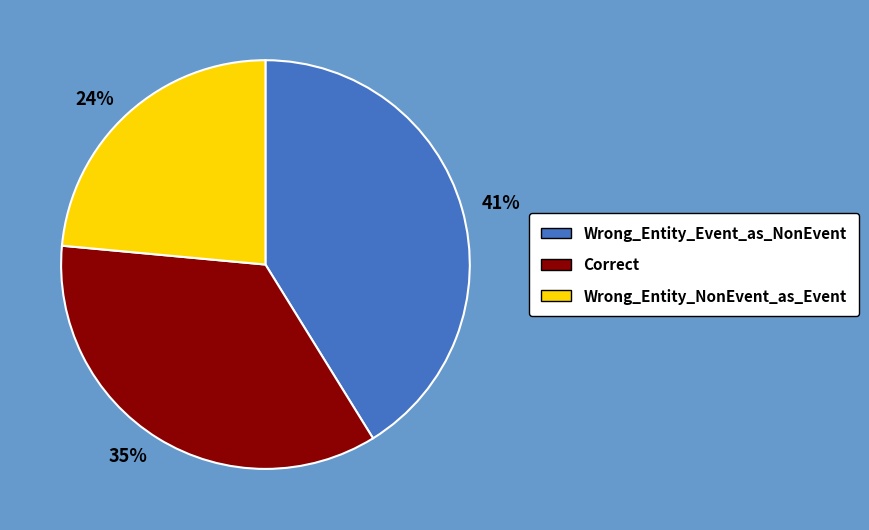

How many slices are in this pie chart?

3